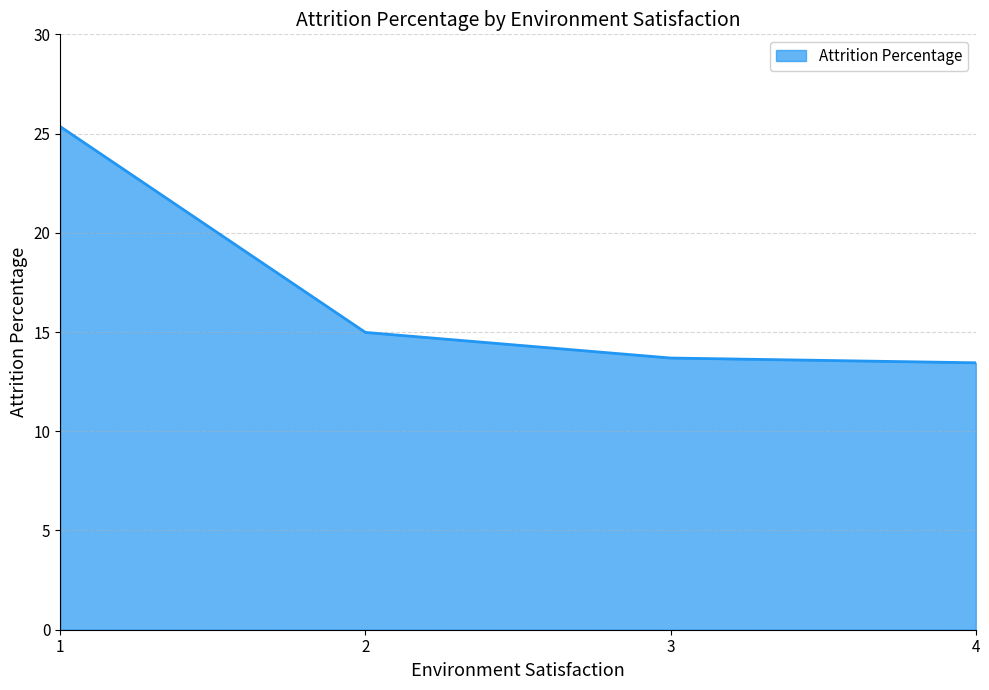

What is the average value?

16.9